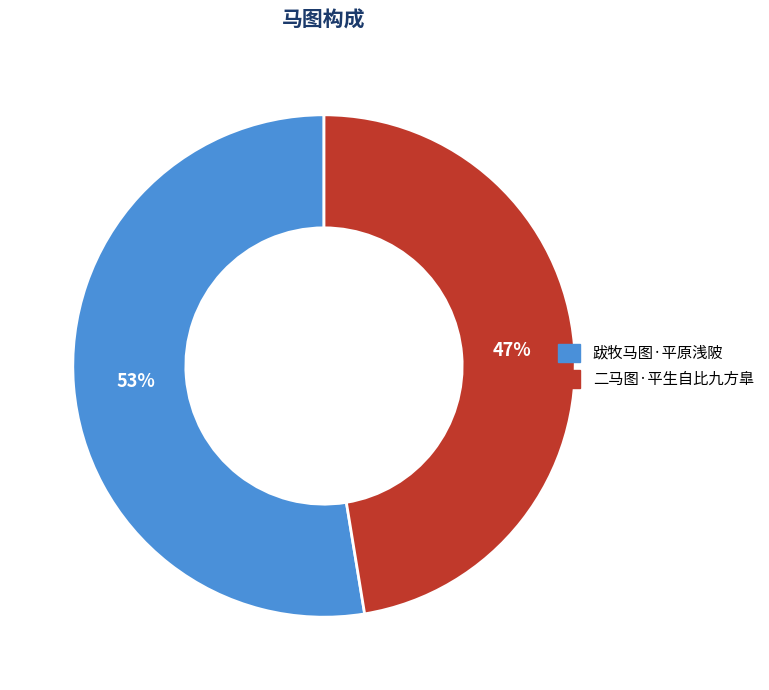

Combined, do 二马图·平生自比九方臯 and 跋牧马图·平原浅陂 account for over 50%?

Yes